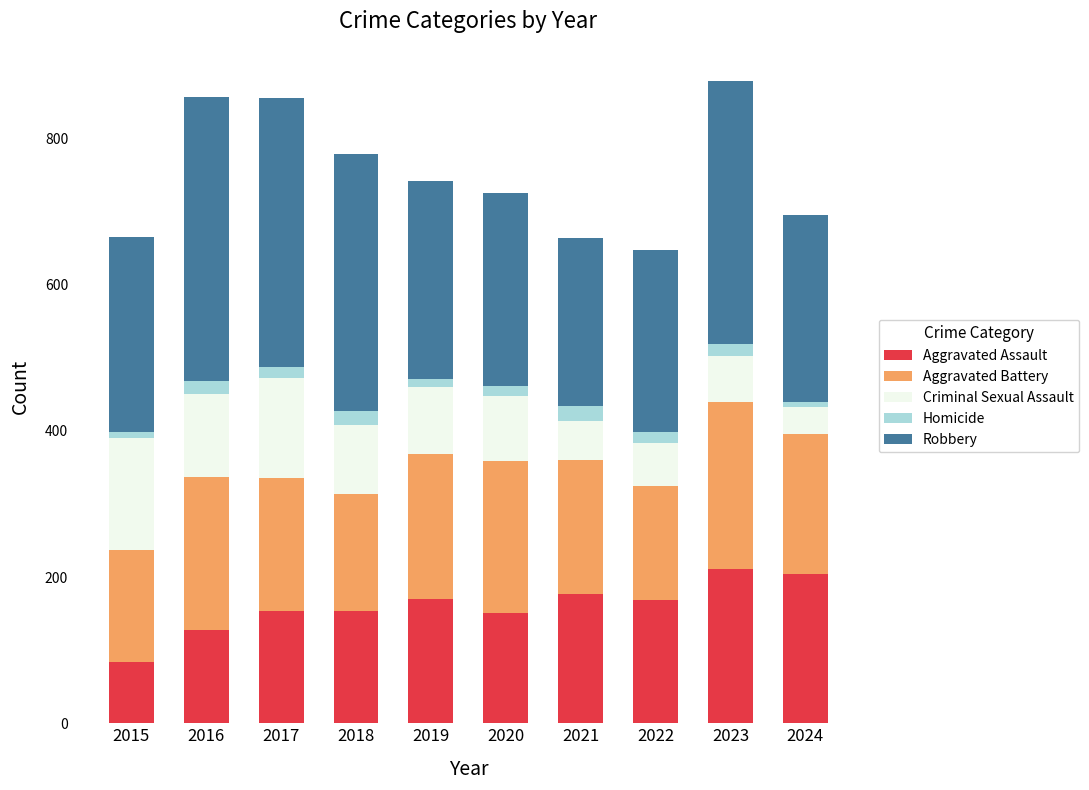

Which category has the lowest value in the Aggravated Assault series?

2015